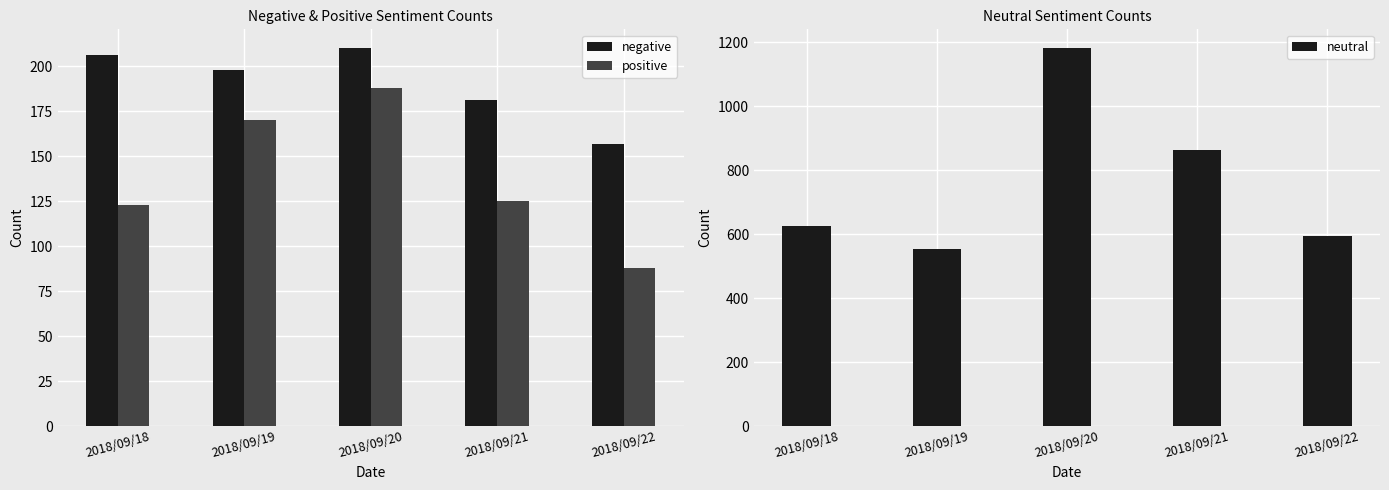

Reading right to left, what are all the values shown in this chart?

negative: 157	181	210	198	206
positive: 88	125	188	170	123
neutral: 593	865	1182	554	625